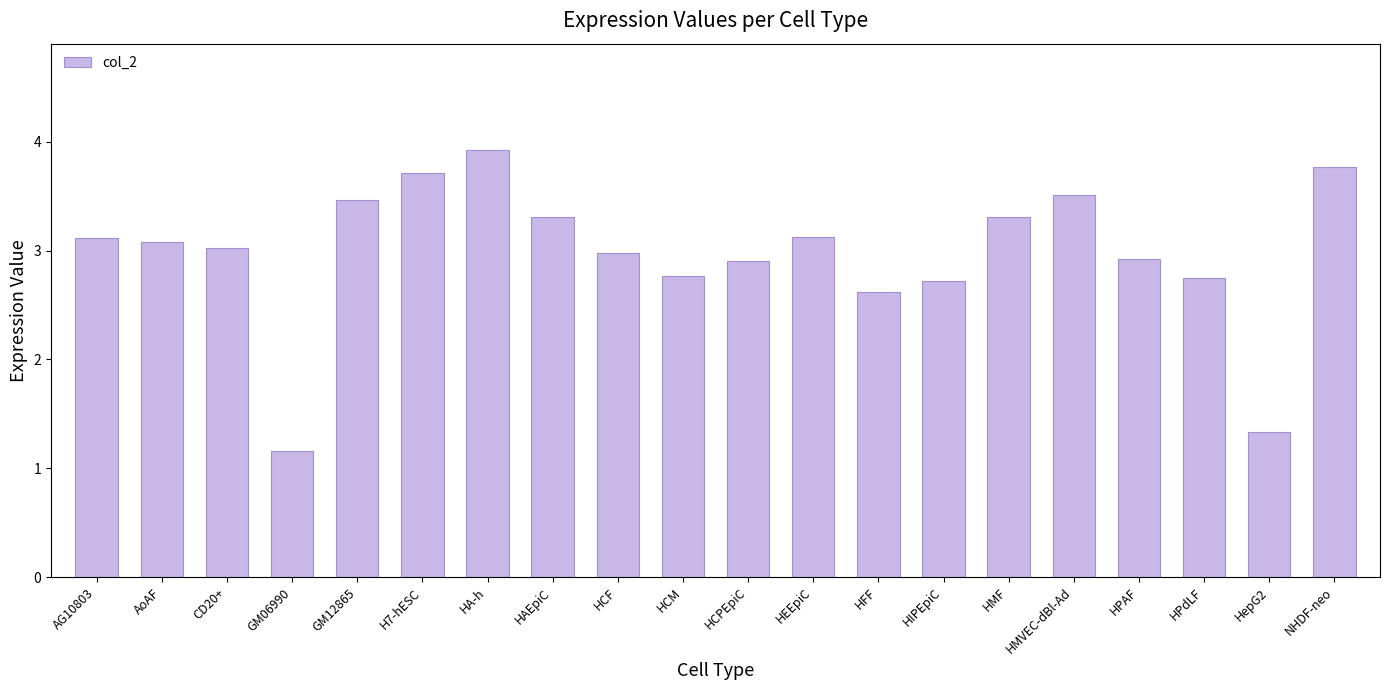

What position from the right is HAEpiC?

13